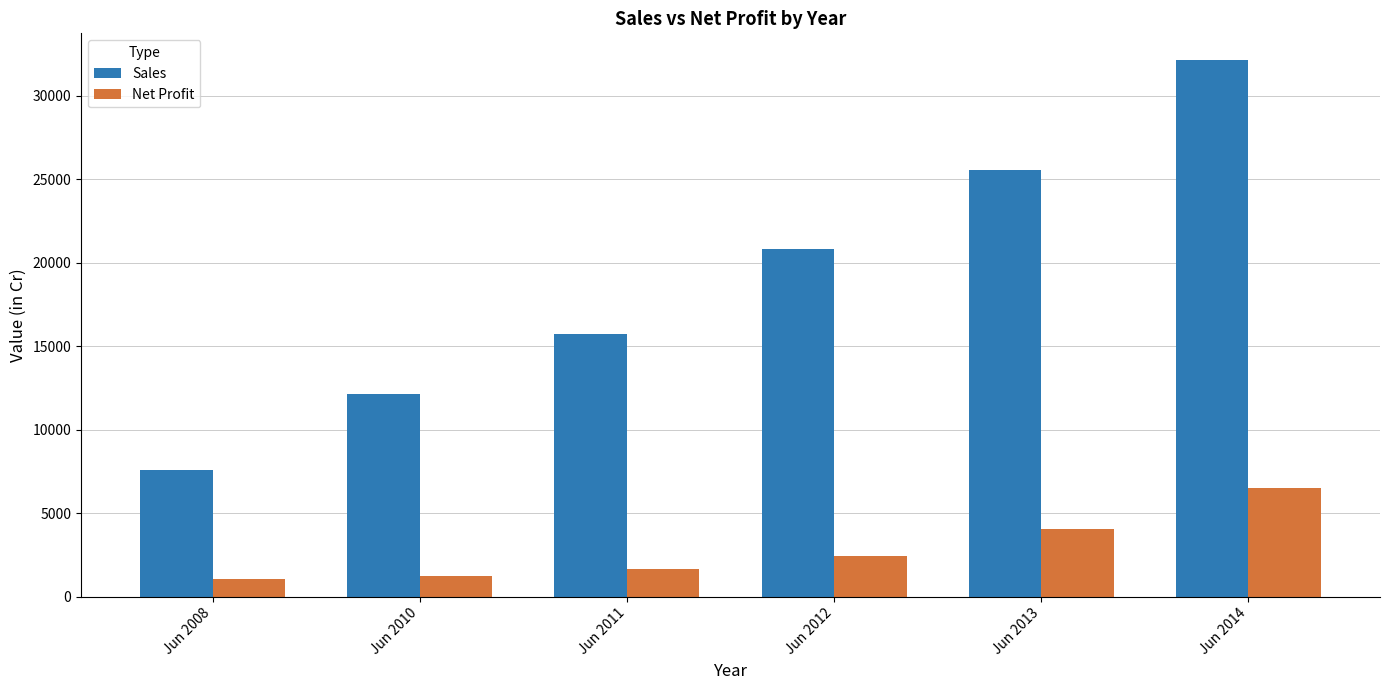

What are all the series names shown in the legend?

Sales, Net Profit